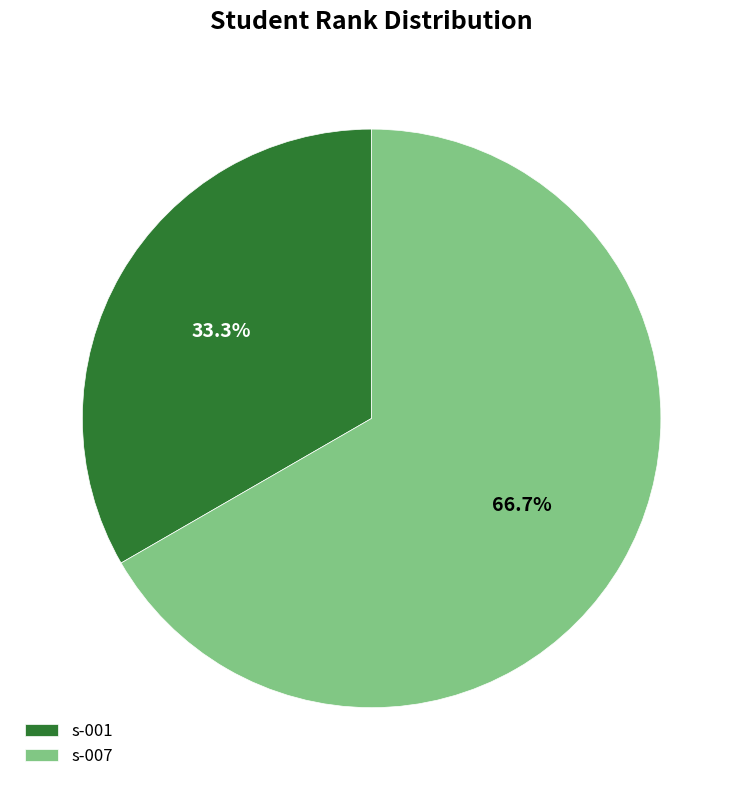

Which slice represents more than half of the pie?

s-007